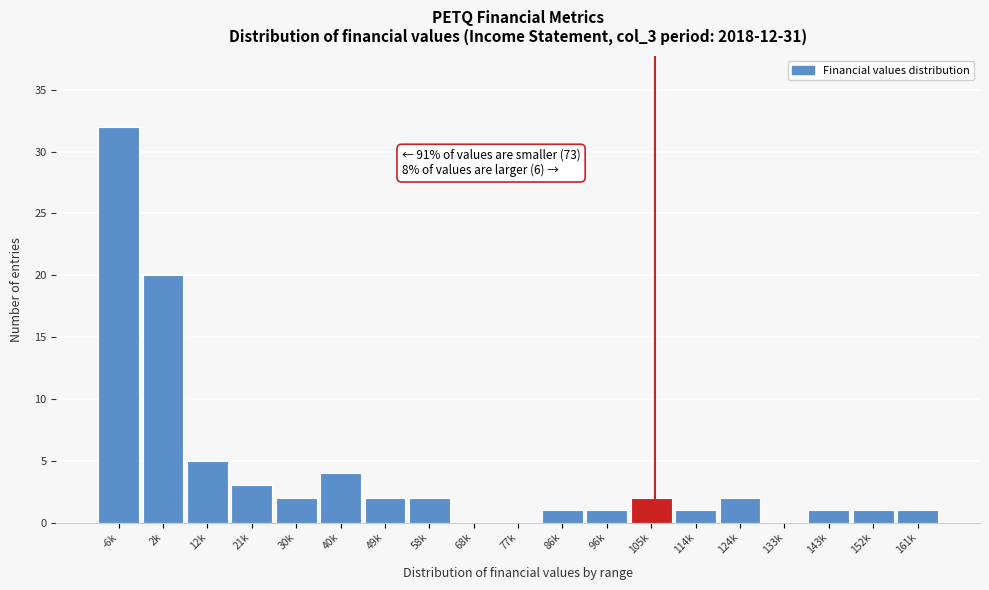

Reading left to right, transcribe all the data shown in this chart.

-6k=32	2k=20	12k=5	21k=3	30k=2	40k=4	49k=2	58k=2	68k=0	77k=0	86k=1	96k=1	105k=2	114k=1	124k=2	133k=0	143k=1	152k=1	161k=1